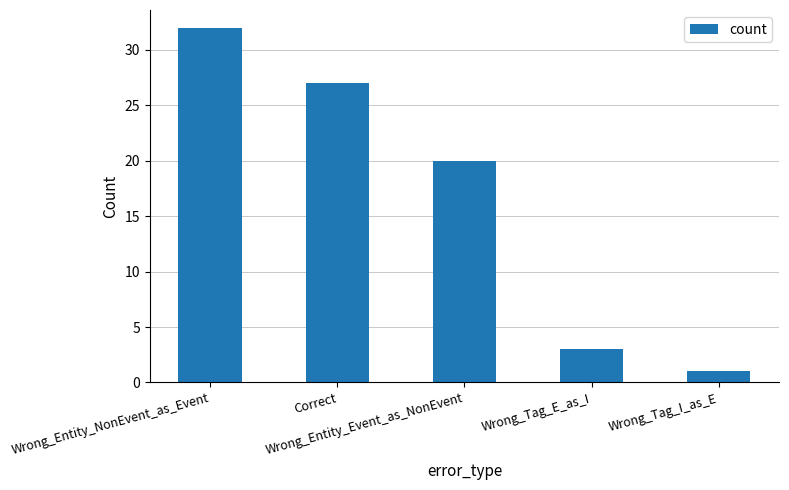

What is the label of the 5th bar from the left?

Wrong_Tag_I_as_E